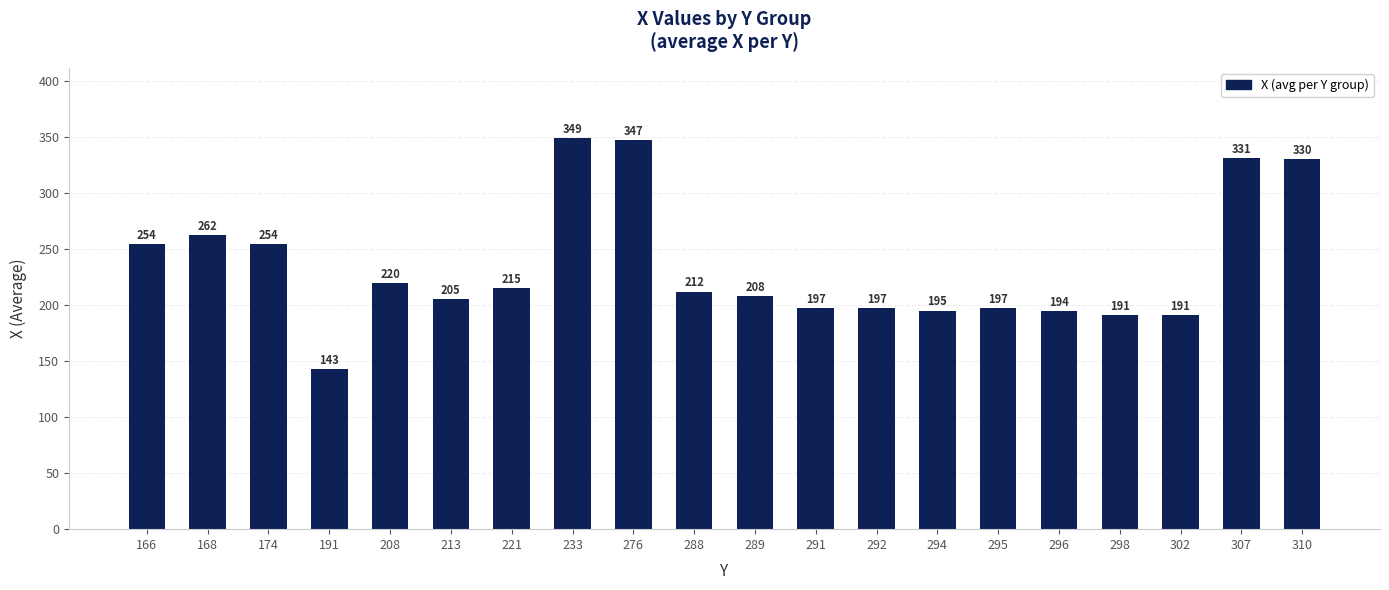

How many bars are there in total?

20